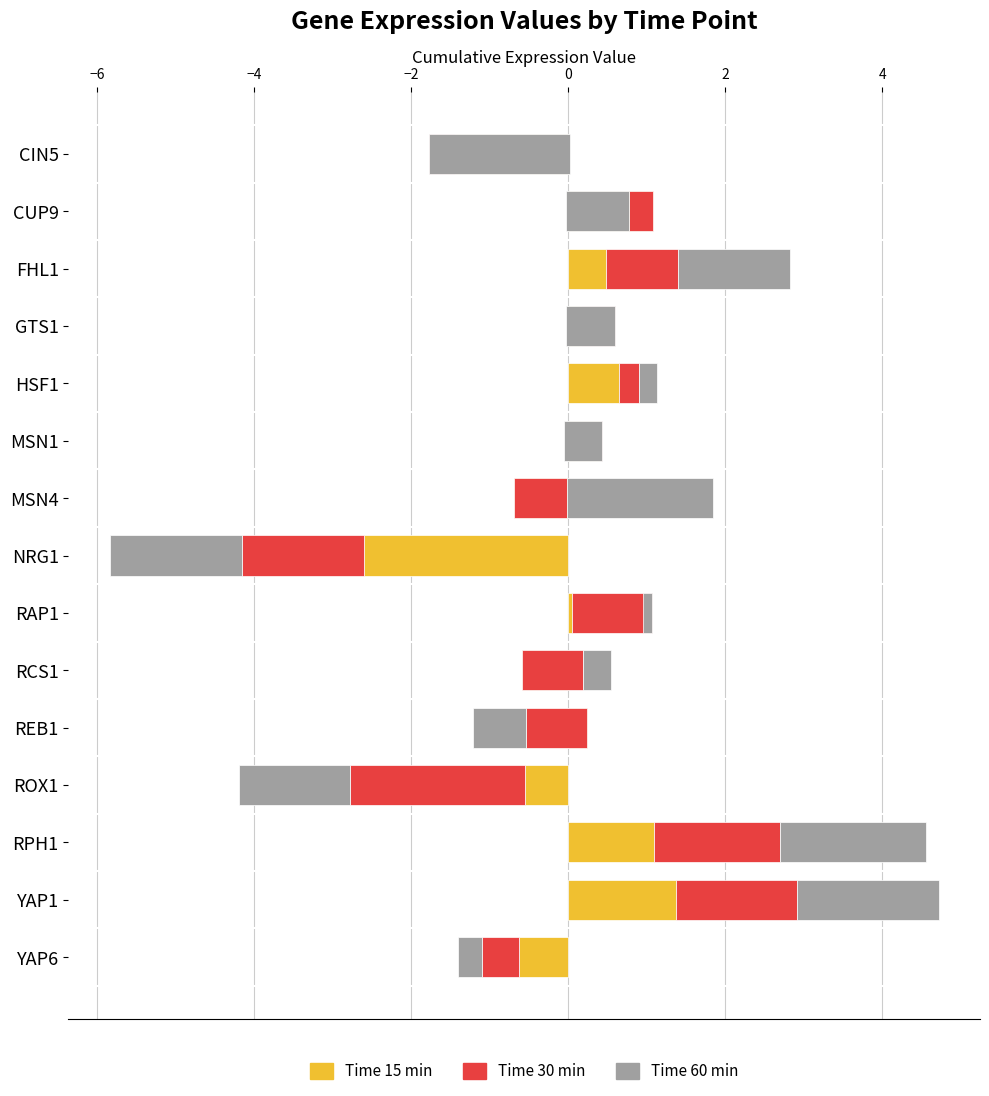

What are all the series names shown in the legend?

15, 30, 60